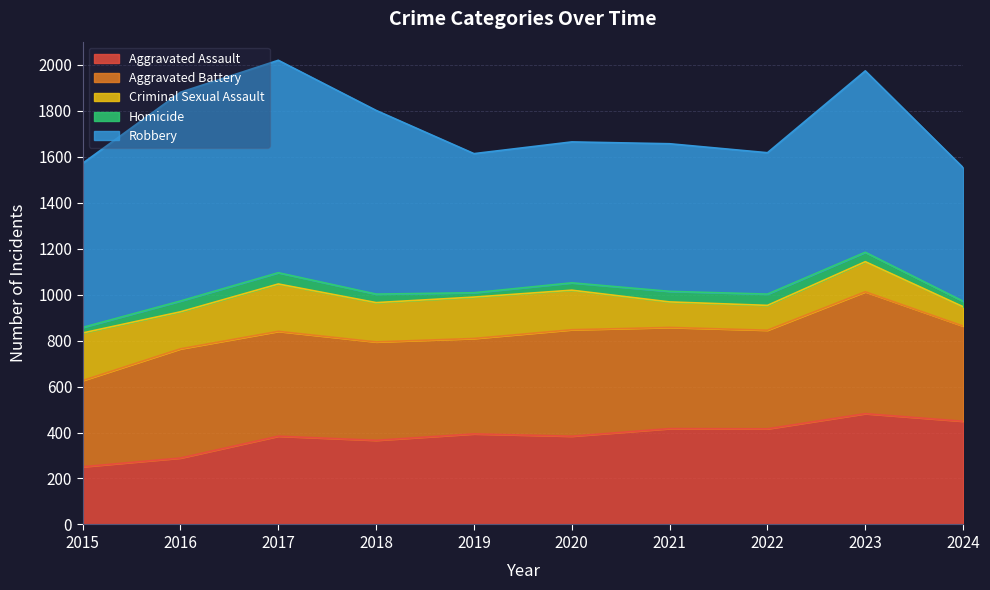

What is the spread (max minus min) of values at 2024?

557